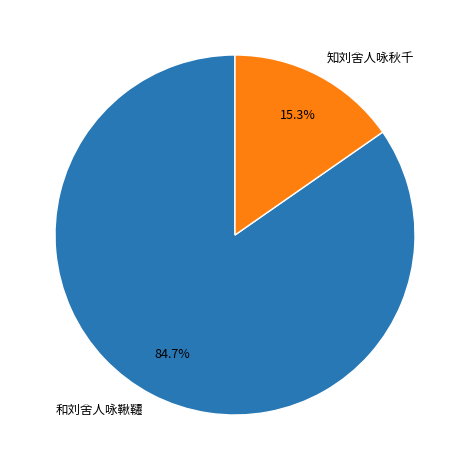

To the nearest percent, what is the difference between the 和刘舍人咏鞦韆 and 知刘舍人咏秋千 slice percentages?

69%